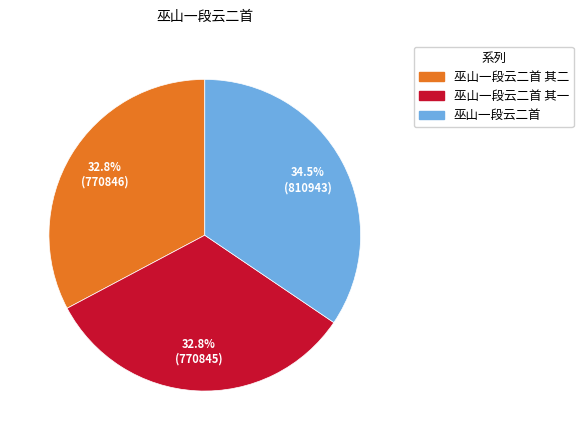

How many slices are in this pie chart?

3